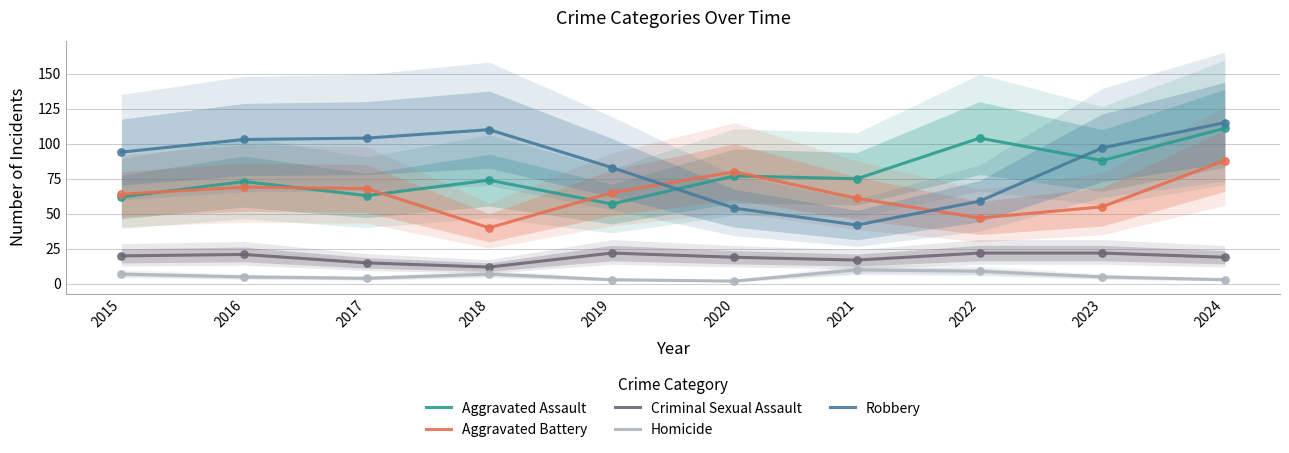

At how many categories does at least one series exceed 91?

7